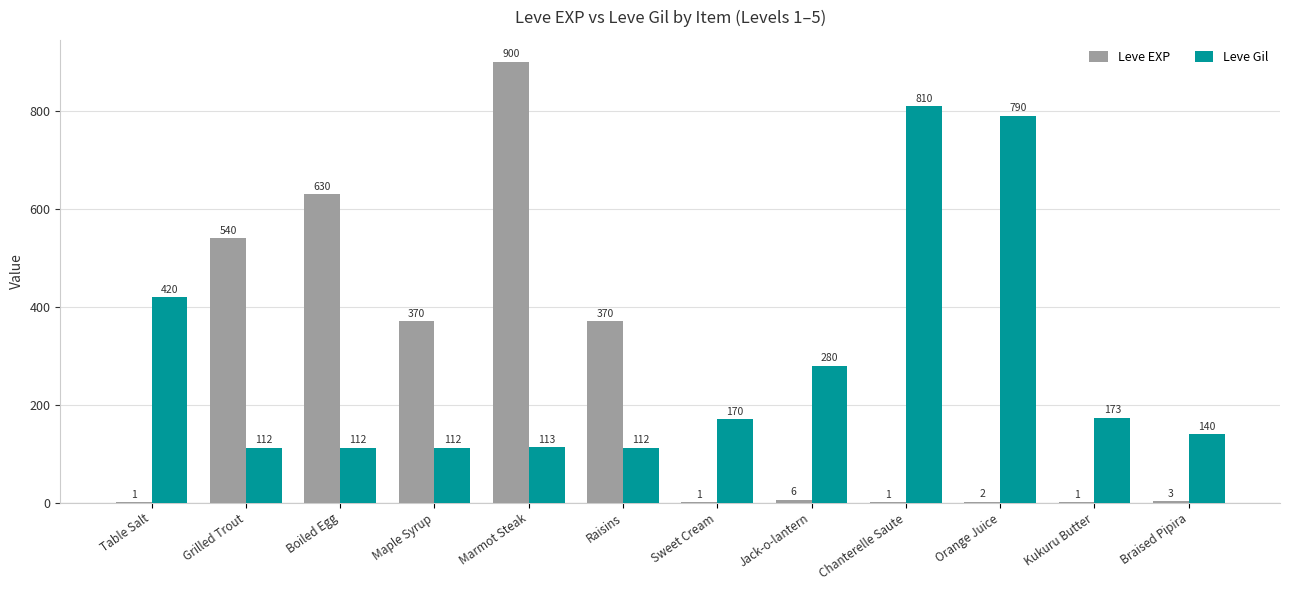

Reading left to right, list all the values displayed in this chart.

Leve EXP: 1	540	630	370	900	370	1	6	1	2	1	3
Leve Gil: 420	112	112	112	113	112	170	280	810	790	173	140